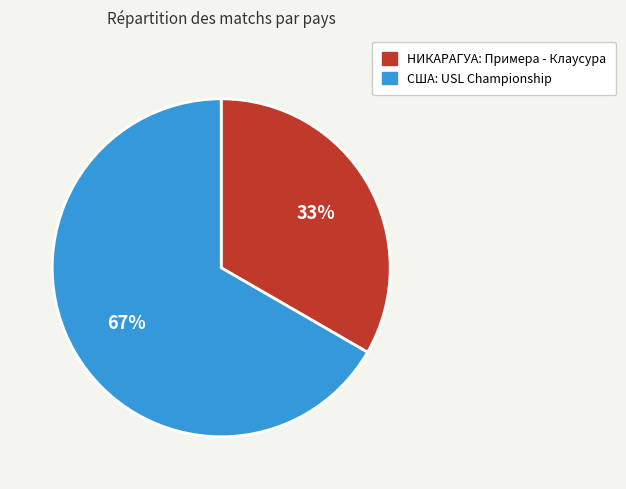

Is it true that США: USL Championship is 67% of the pie?

True